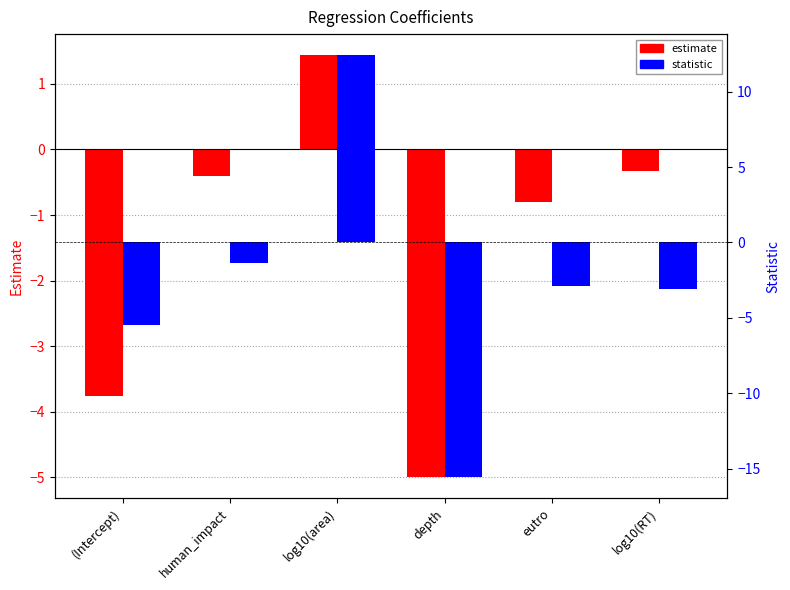

Which category has the highest value across all series?

log10(area)